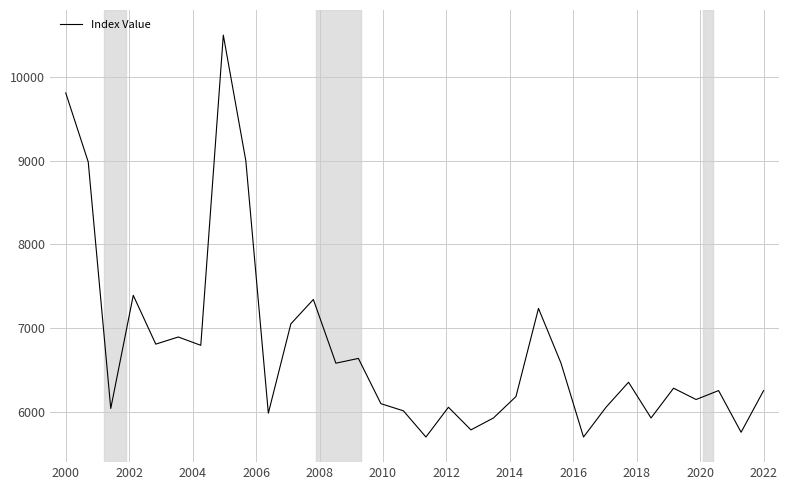

How many interior local peaks (higher than both neighbors) does the data have?

10